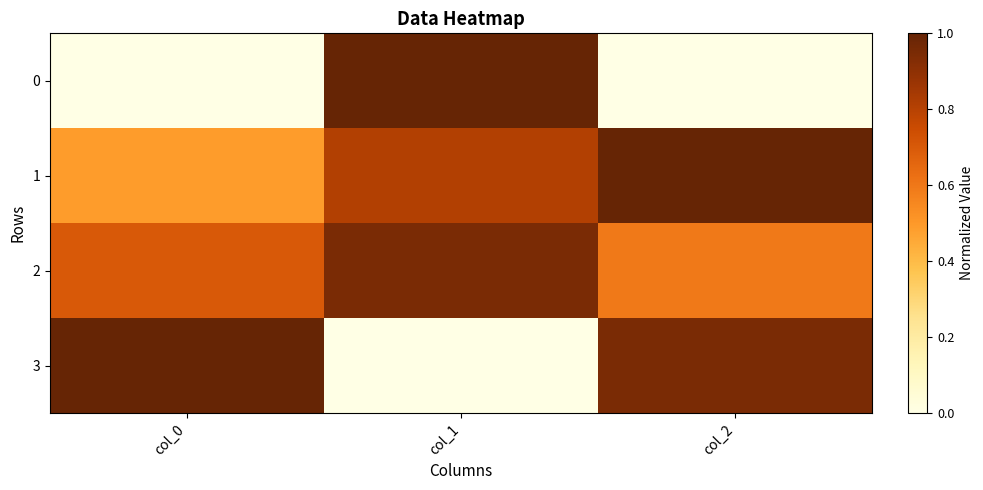

What is the difference between the highest and lowest values at col_0?

1.0